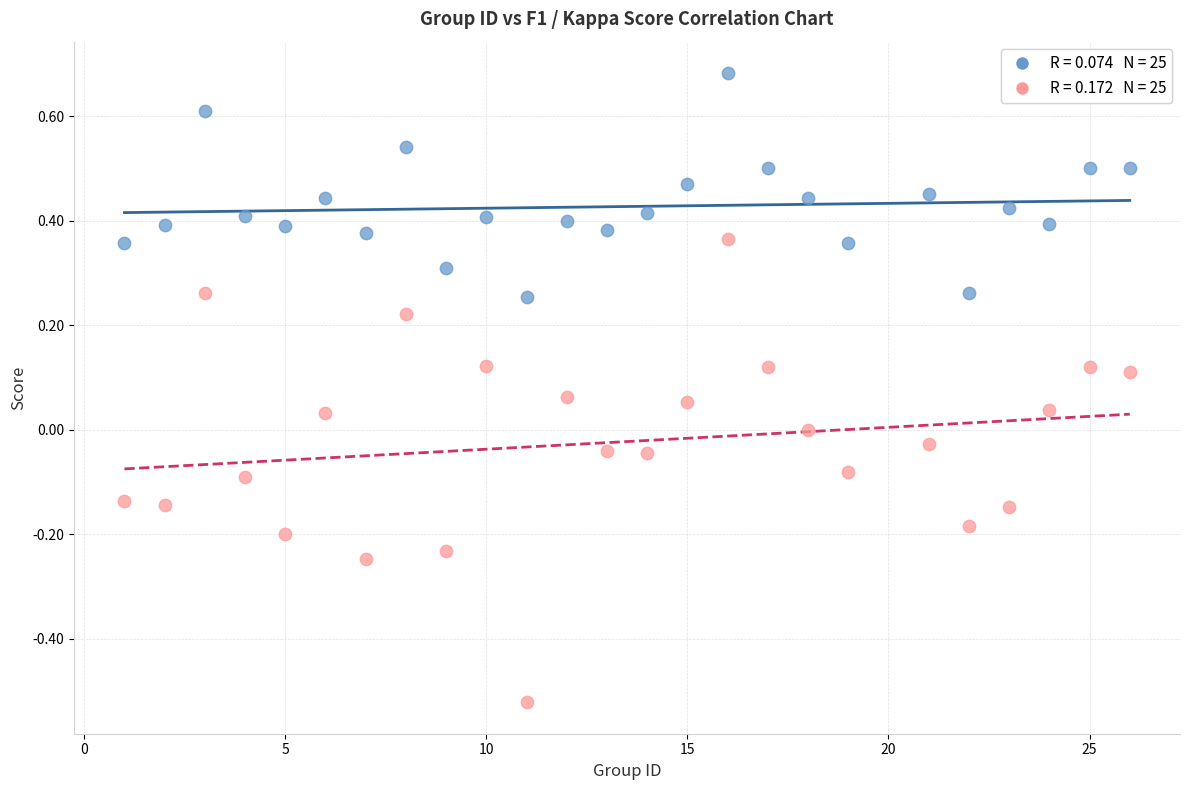

Across all data points, what is the range of Y values (max minus min)?

1.2